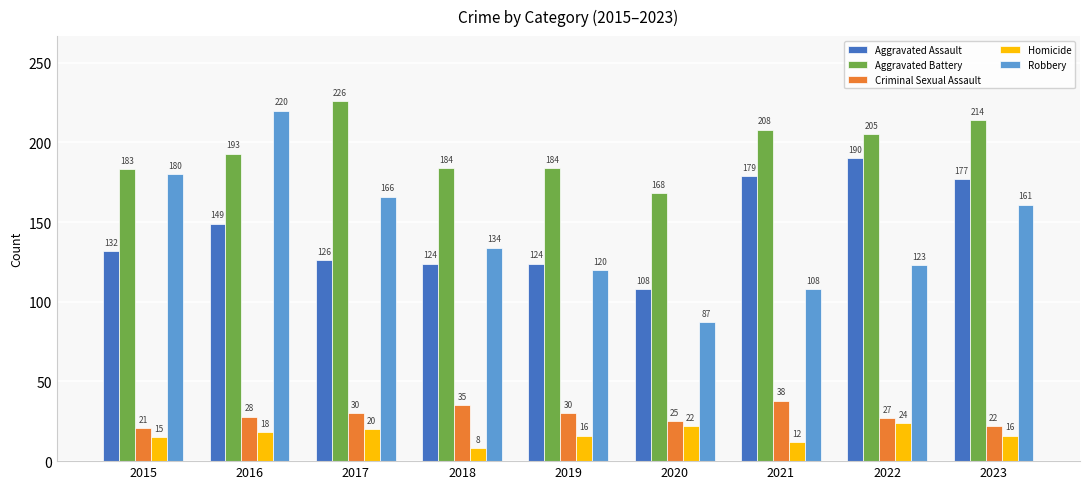

What is the total value across all series at 2019?

474